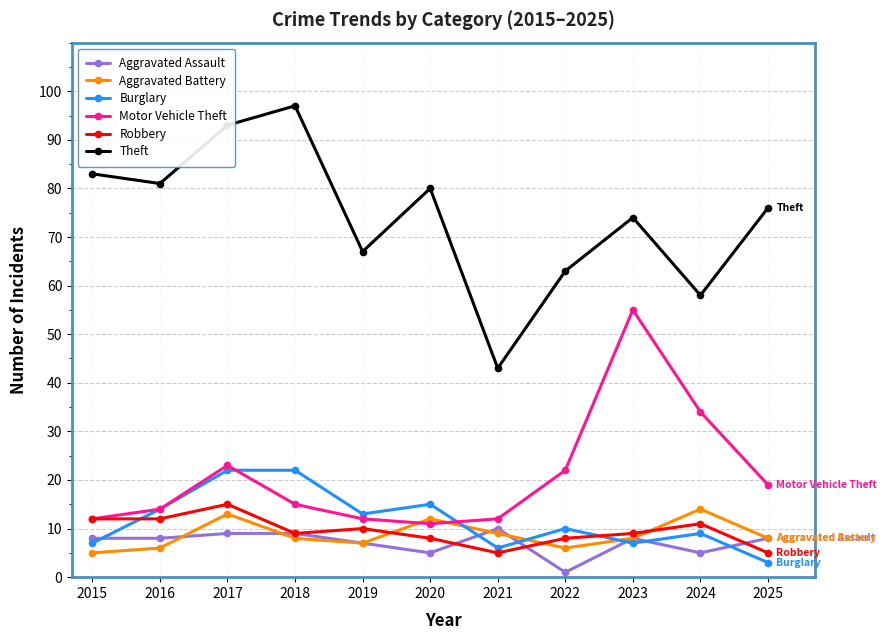

What is the highest value of the Aggravated Battery series?

14